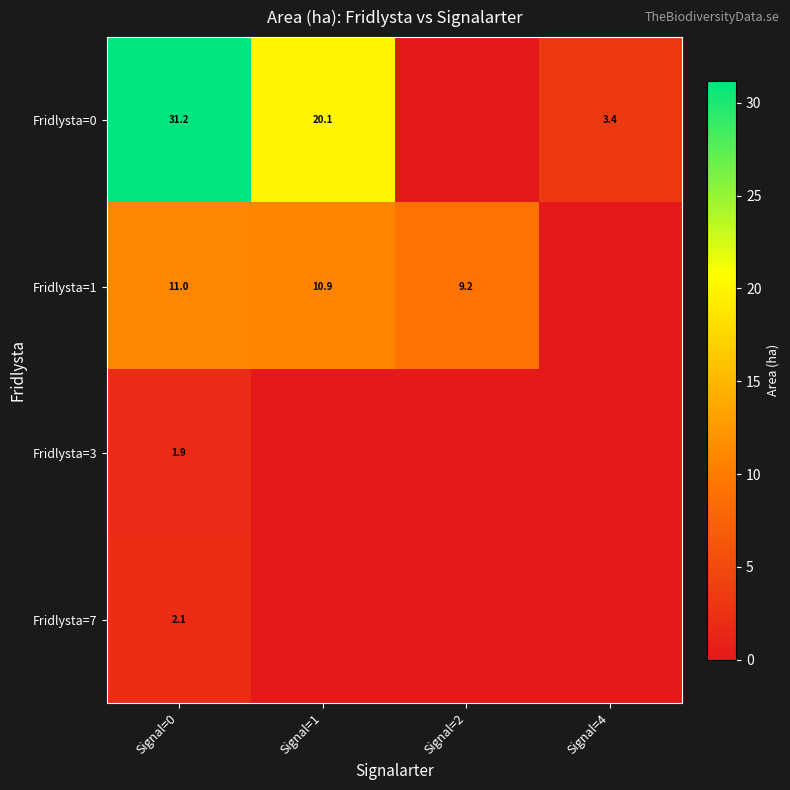

What is the total value across all series at Signal=0?

46.2